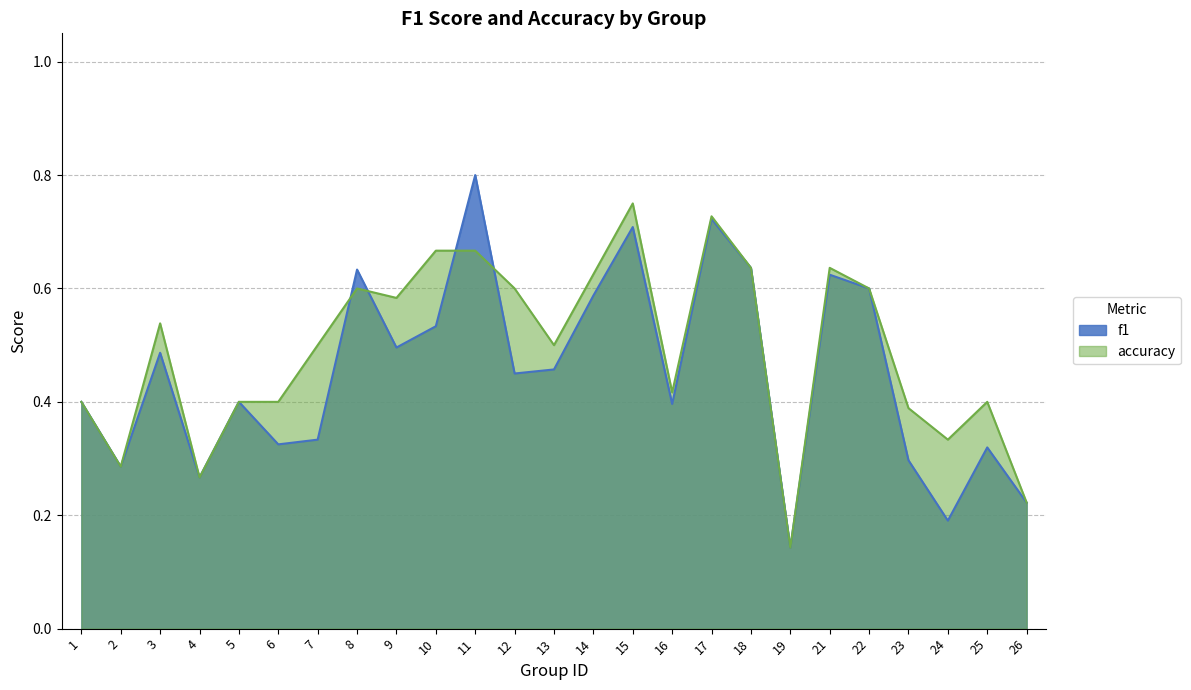

What is the total value across all series at 26?

0.4